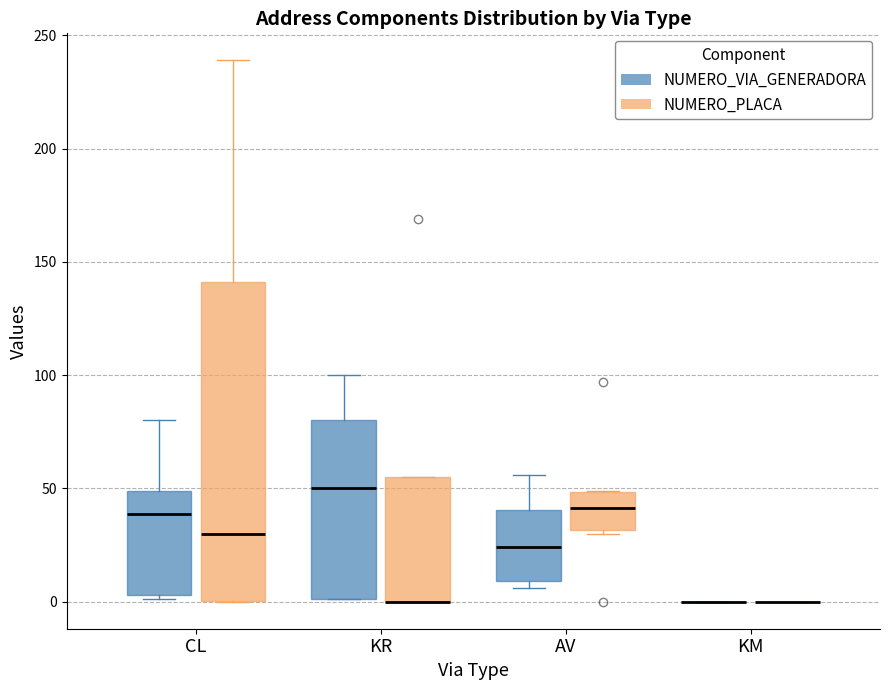

Reading left to right, transcribe this box plot: for each box, give where its median line is, the range the box spans, and where its two whiskers end, as read against the y-axis. The values are not printed on the chart, so give them approximately, as read against the axis.

CL (NUMERO_VIA_GENERADORA): median 40, box 5 to 50, whiskers 0 to 80
CL (NUMERO_PLACA): median 30, box 0 to 140, whiskers 0 to 240
KR (NUMERO_VIA_GENERADORA): median 50, box 0 to 80, whiskers 0 to 100
KR (NUMERO_PLACA): median 0 (drawn on the box's lower edge), box 0 to 55, whiskers 0 to 55
AV (NUMERO_VIA_GENERADORA): median 25, box 10 to 40, whiskers 5 to 55
AV (NUMERO_PLACA): median 40, box 30 to 50, whiskers 30 to 50
KM (NUMERO_VIA_GENERADORA): box collapsed to a line at 0, whiskers 0 to 0
KM (NUMERO_PLACA): box collapsed to a line at 0, whiskers 0 to 0